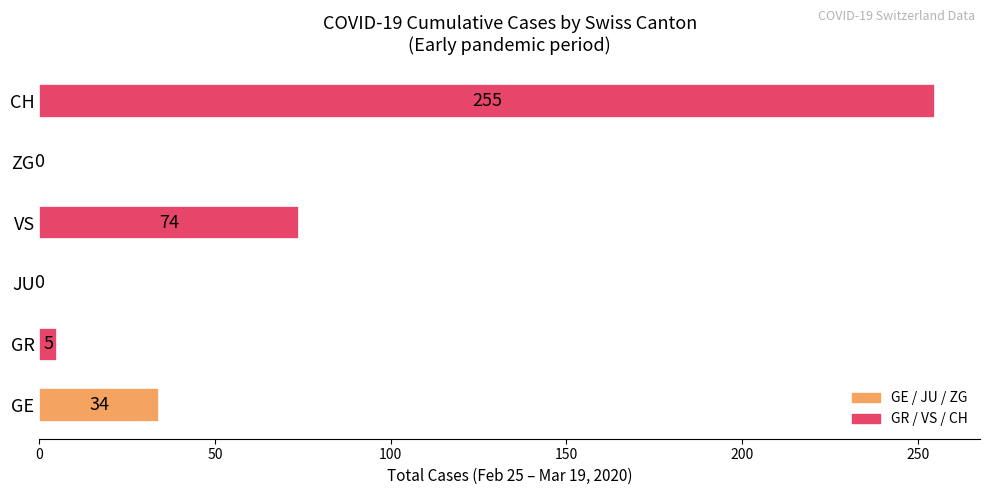

The value at VS is 74. True or false?

True